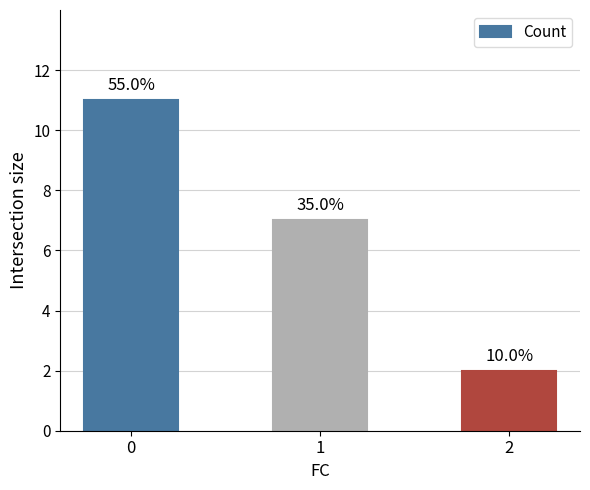

Does the chart contain any negative values?

No